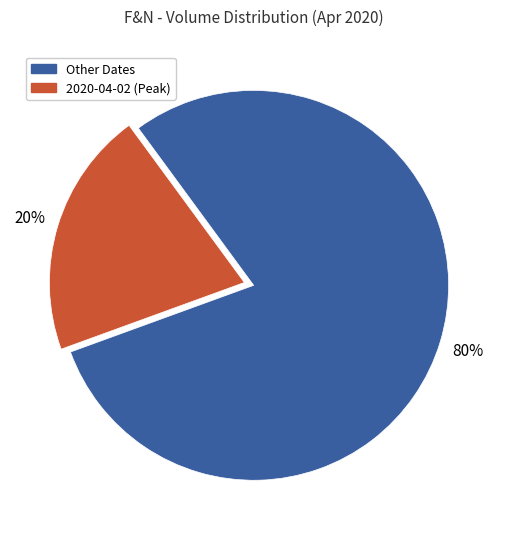

To the nearest percent, what is the average slice percentage?

50%